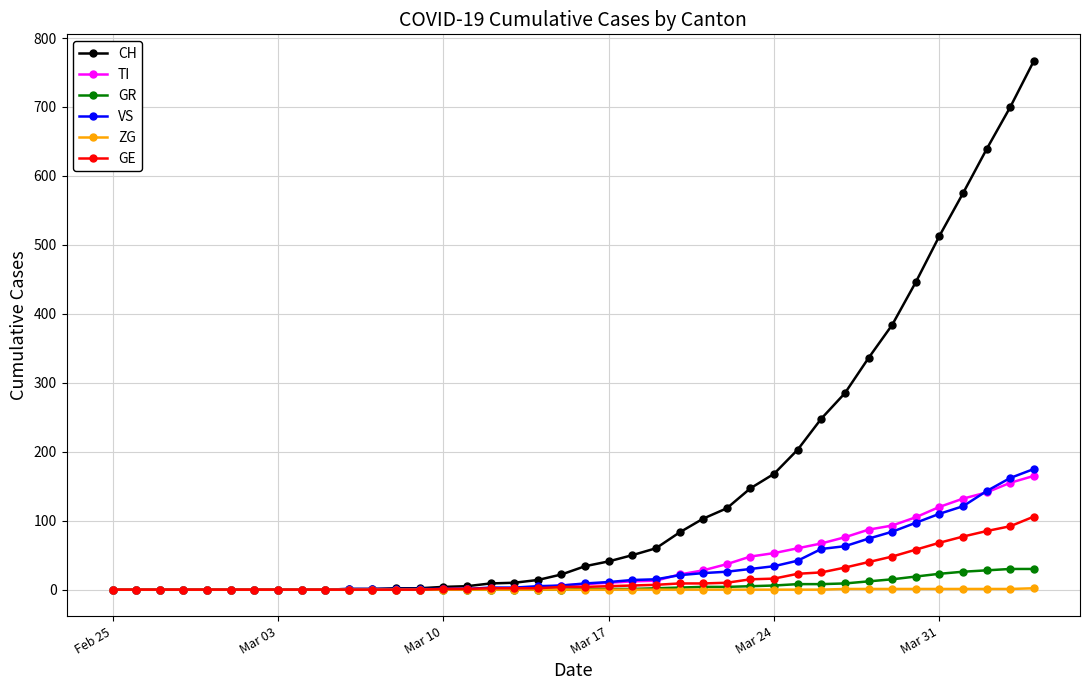

What is the difference between the second highest and second lowest values in the TI series?

155